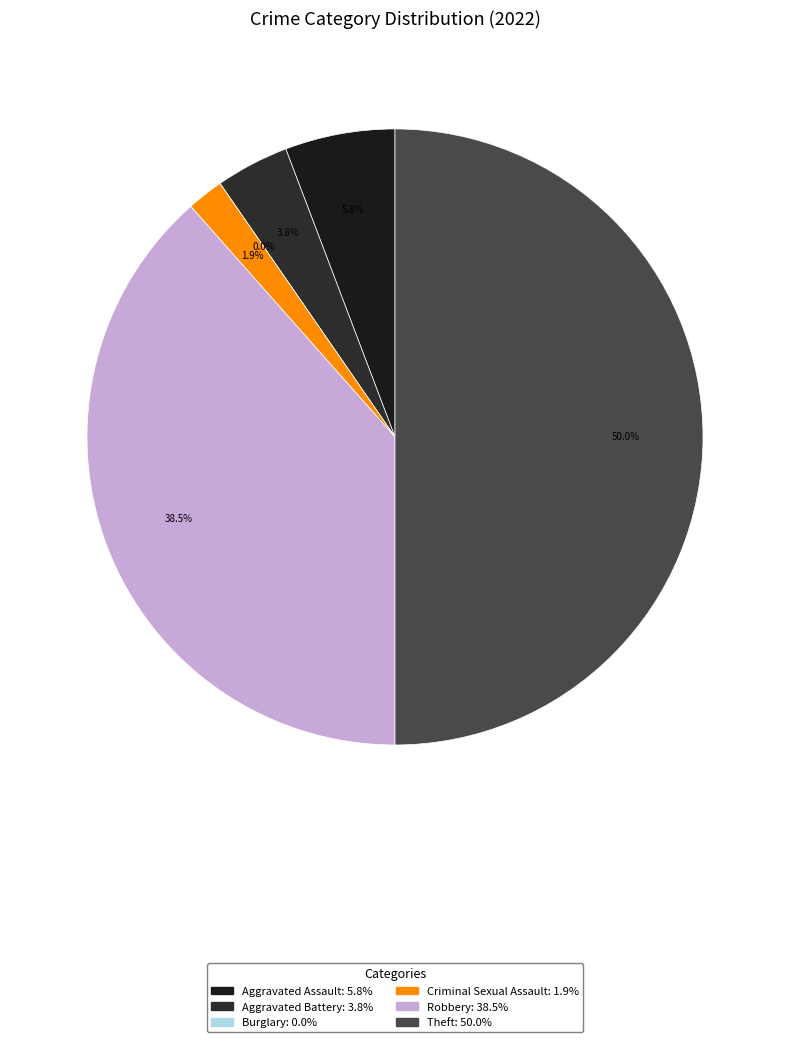

What is the ratio of the value at Aggravated Battery to the value at Theft?

0.1